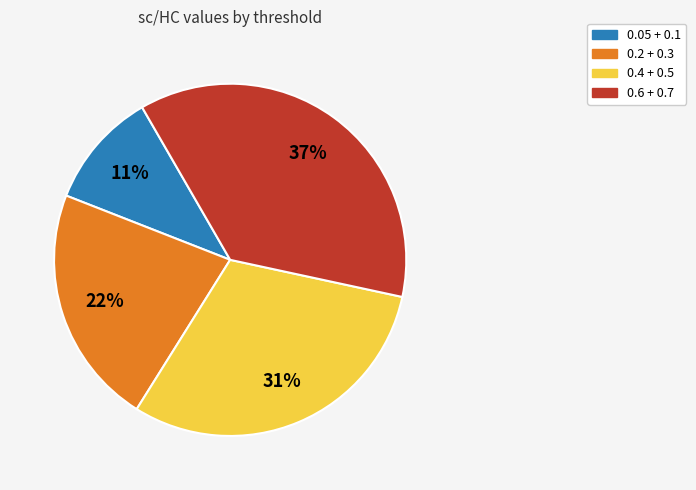

Approximately how many times larger is the value at 0.05 + 0.1 compared to 0.2 + 0.3?

0.5